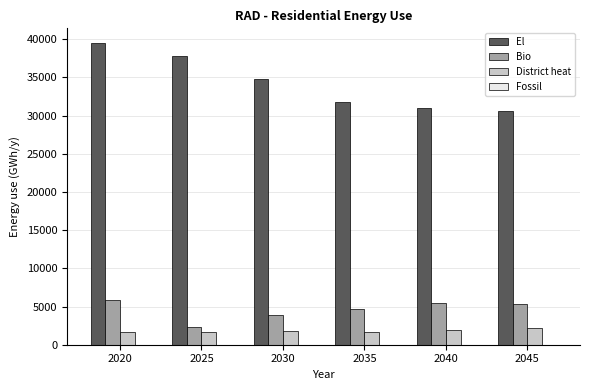

Count the number of categories in the chart.

6